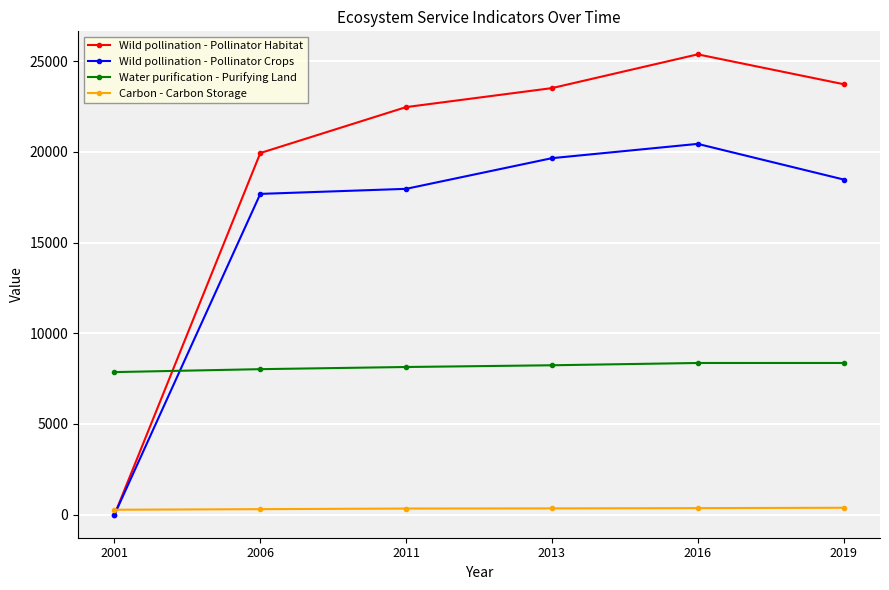

What is the highest value of the Carbon - Carbon Storage series?

382.8